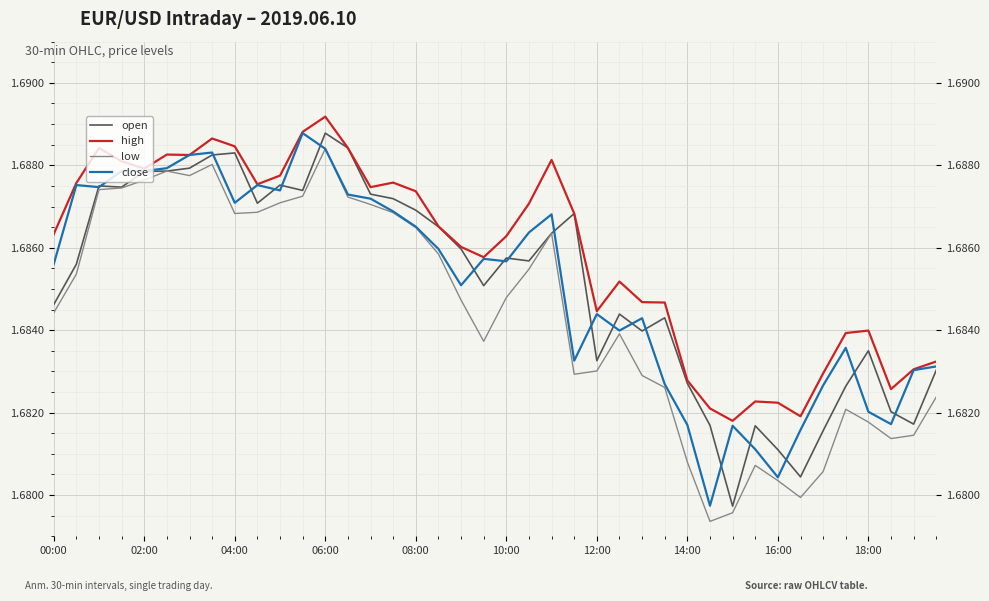

True or false: high and open cross at least once.

False